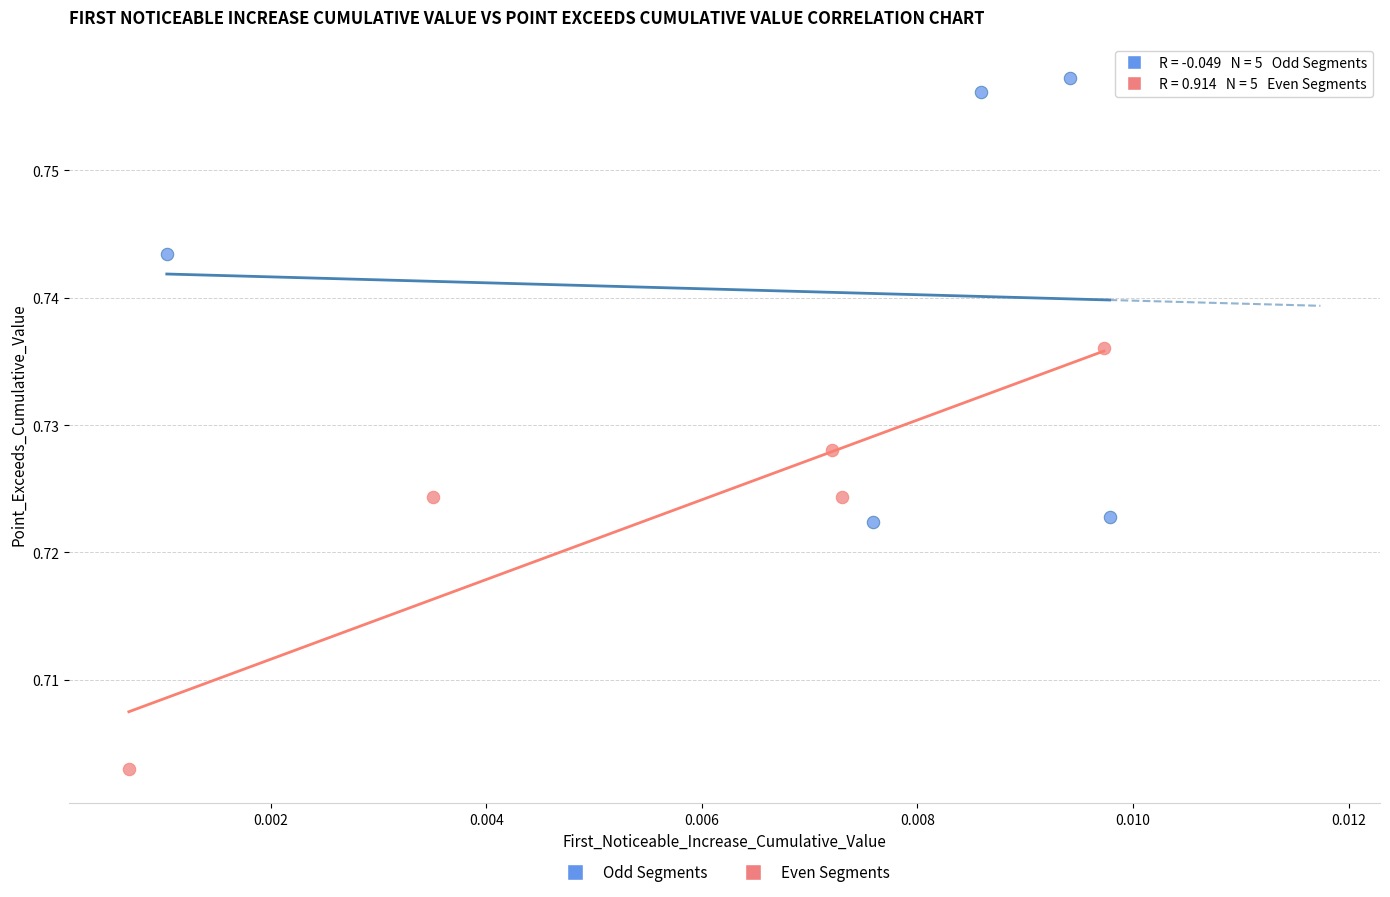

Which series contains the highest Y value?

Odd Segments